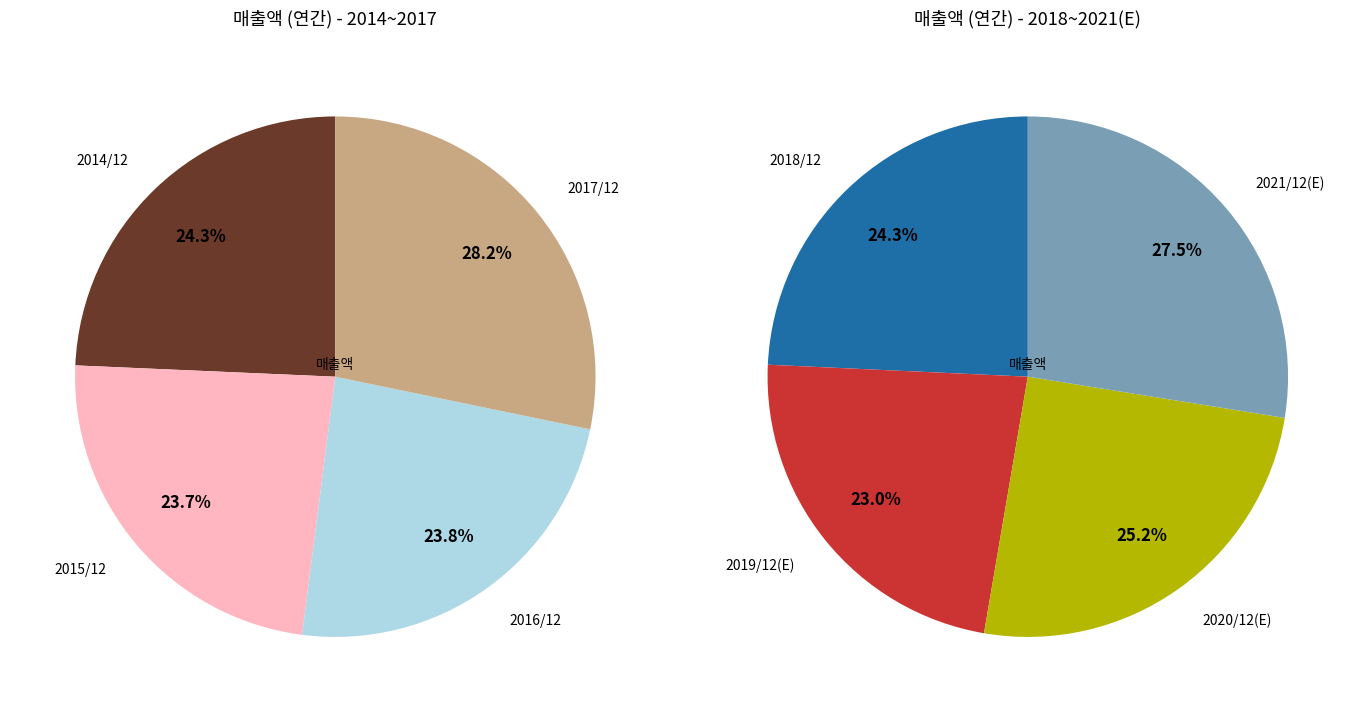

Which category has the biggest portion of the pie?

2021/12(E)